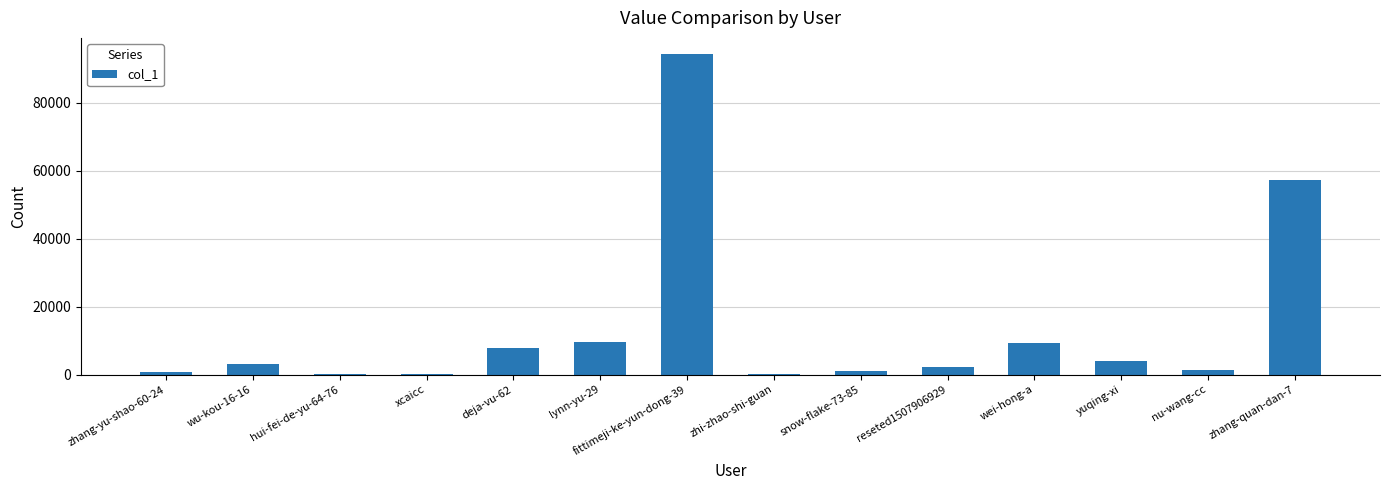

The chart shows a value of 3881 at yuqing-xi. True or false?

True